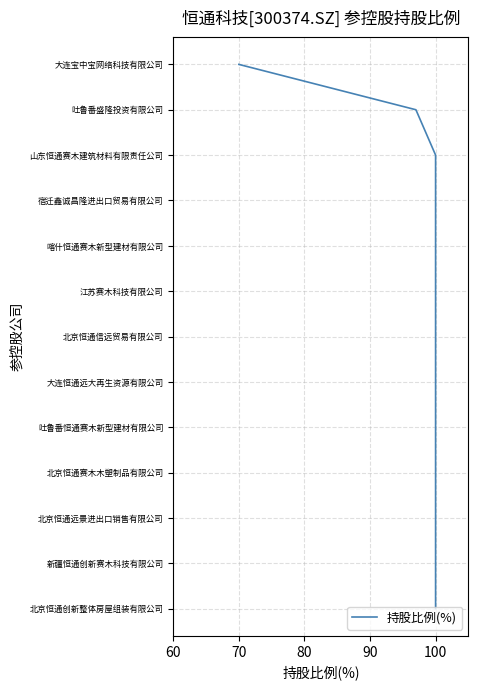

Count the number of categories in the chart.

13